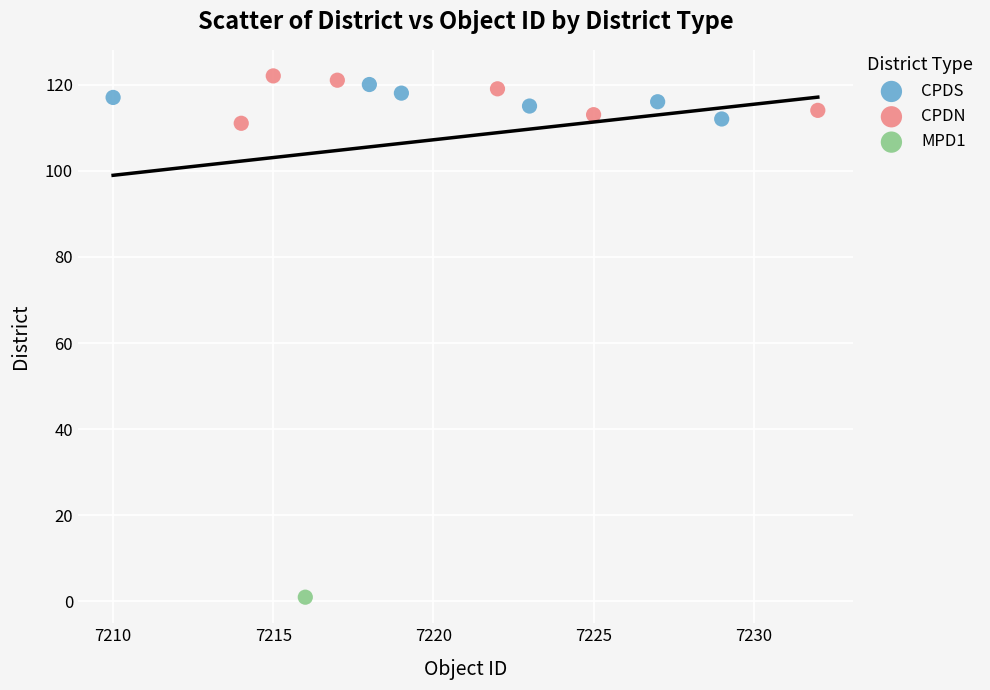

What are all the series names shown in the legend?

CPDS, CPDN, MPD1